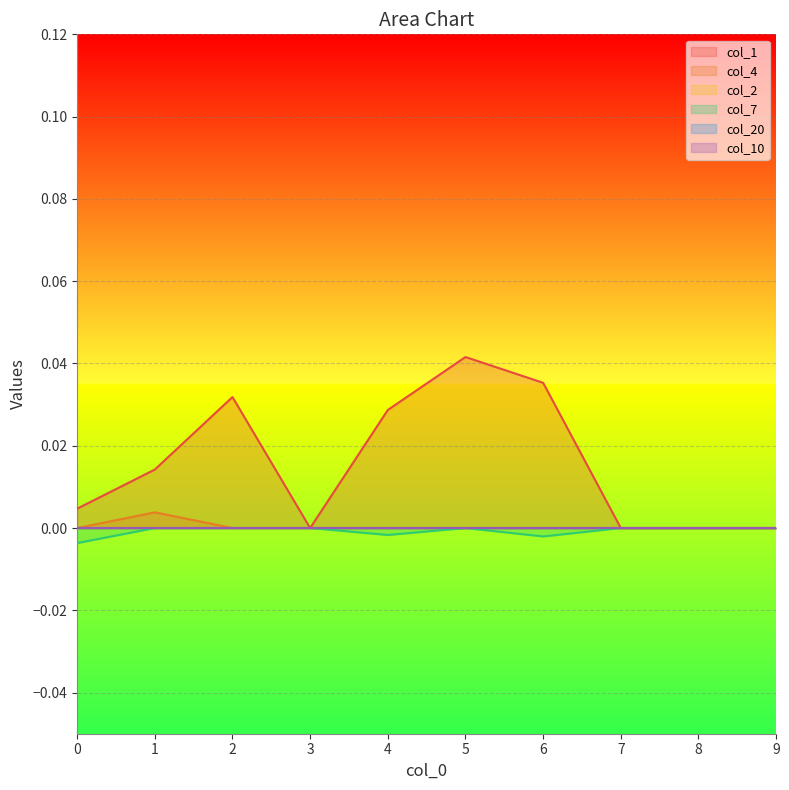

How many positive values does the col_1 series have?

6